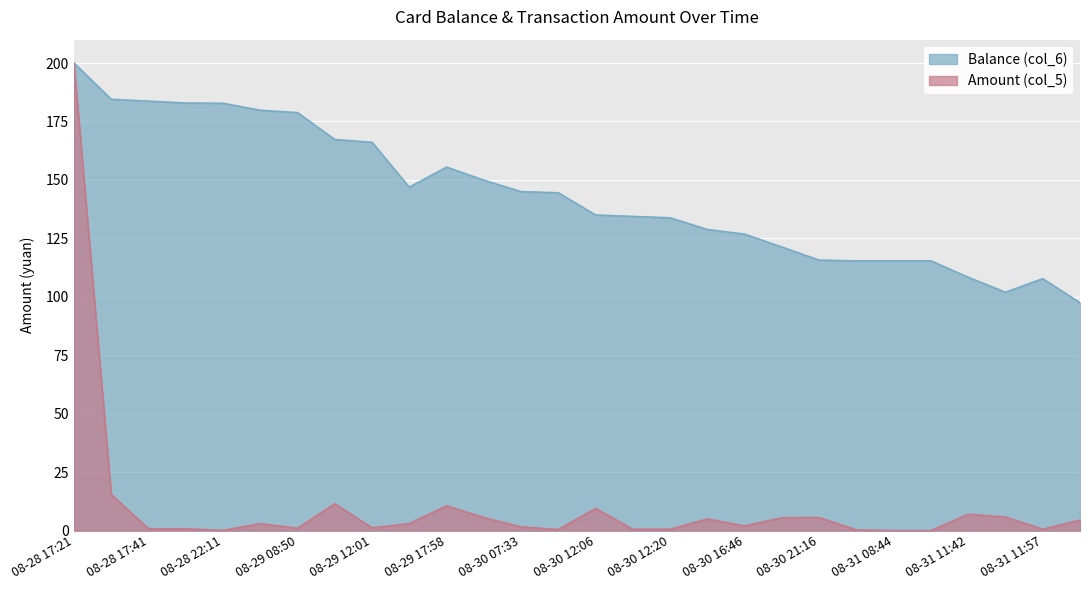

How many values in the Balance (col_6) series are below 144?

14